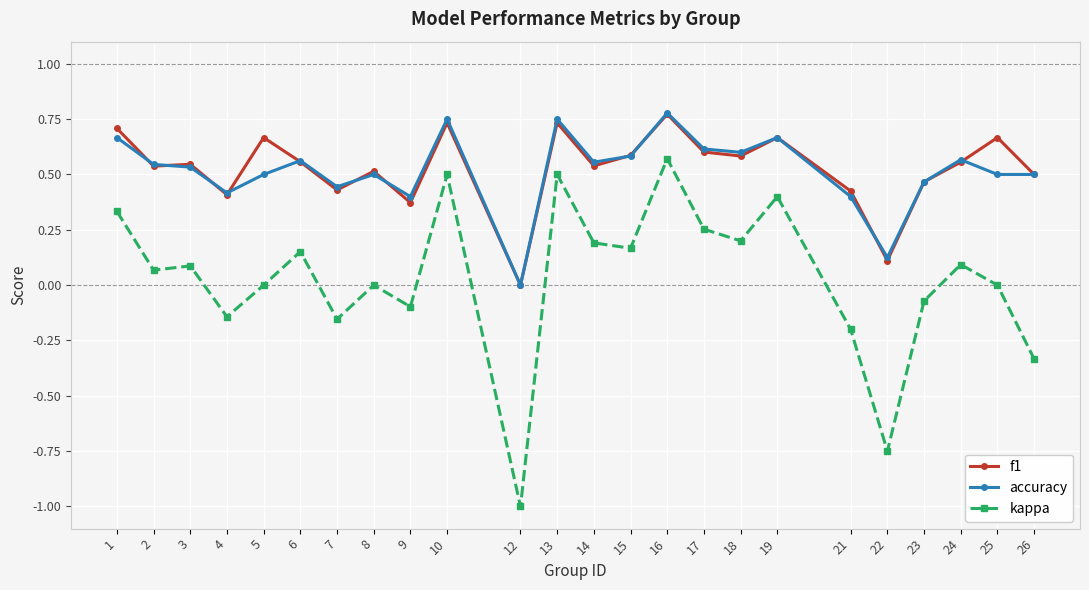

True or false: kappa has a value of 0.2 at 14.

True